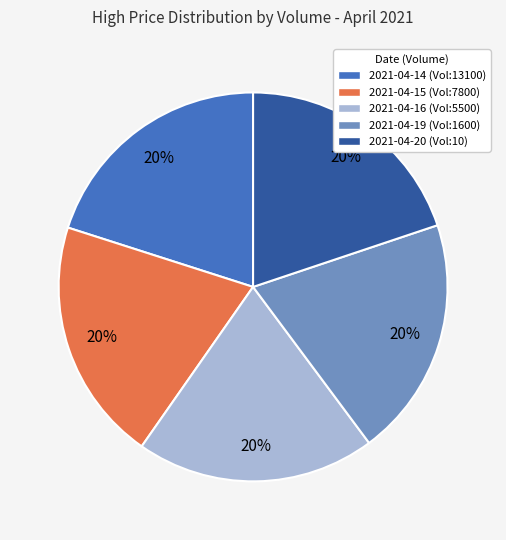

Approximately how many times larger is the value at 2021-04-19 (Vol:1600) compared to 2021-04-14 (Vol:13100)?

1.0